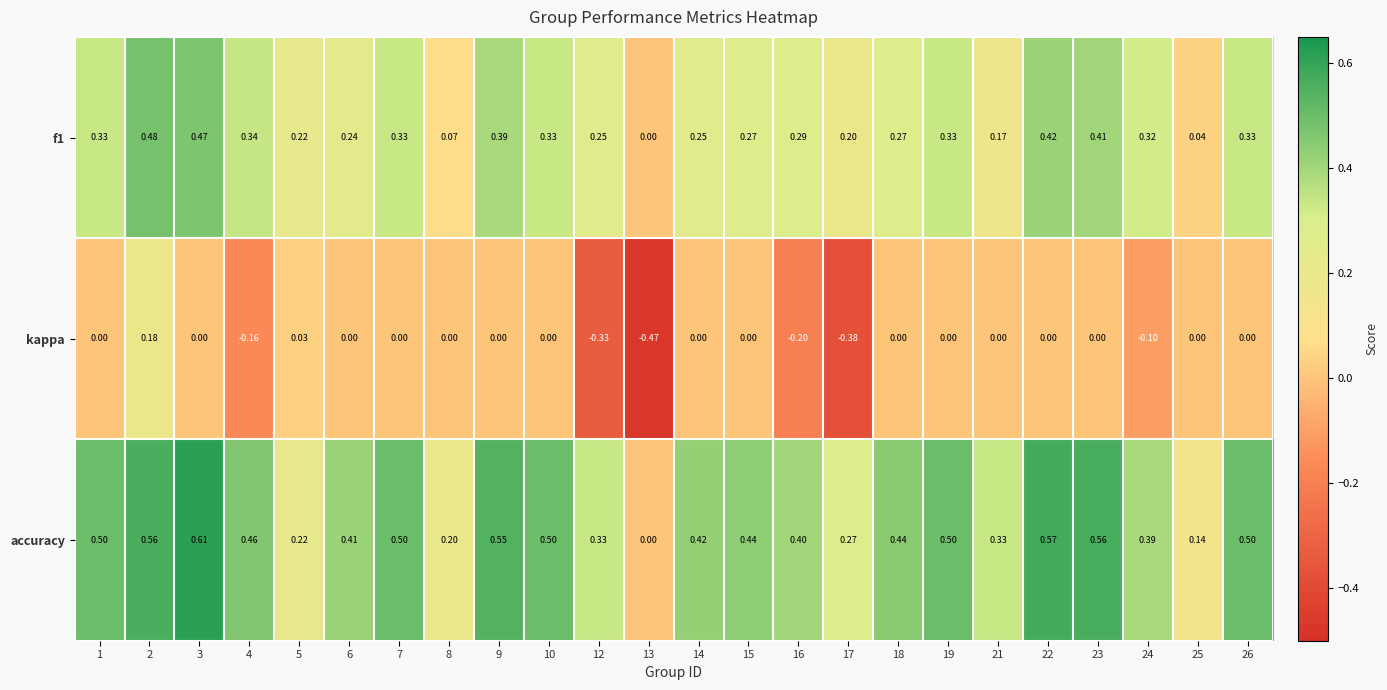

Which series has the widest spread of values?

kappa